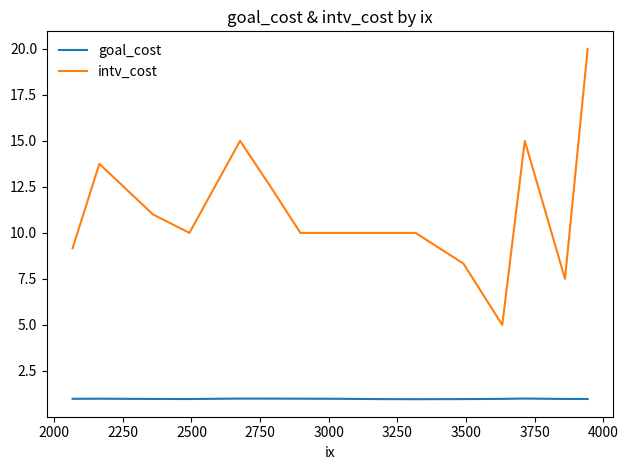

Which series has the largest range (max minus min)?

intv_cost